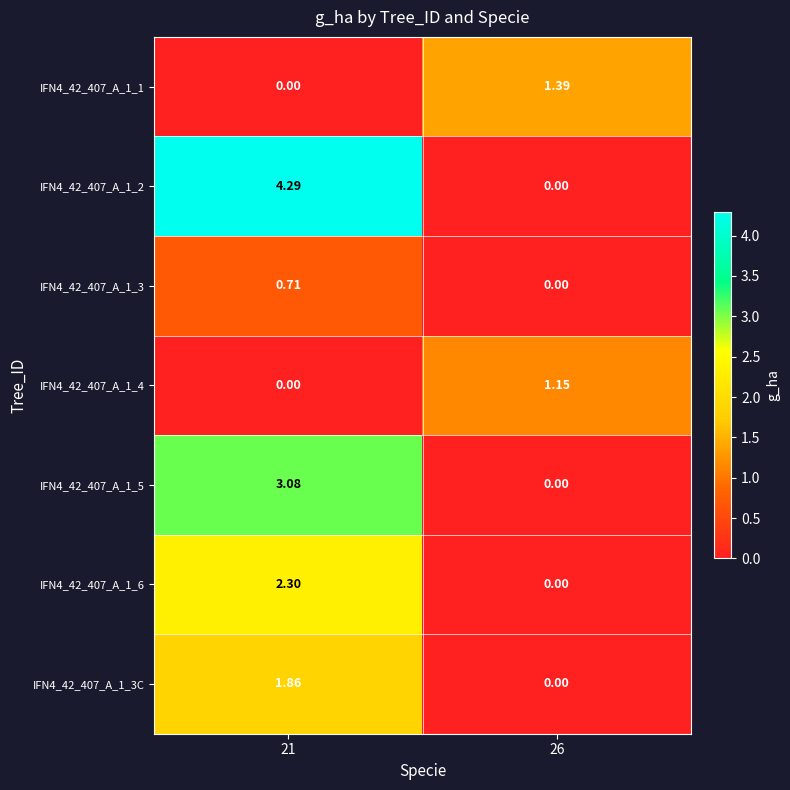

Is the value of IFN4_42_407_A_1_3C at 26 greater than the value of IFN4_42_407_A_1_6 at 21?

No